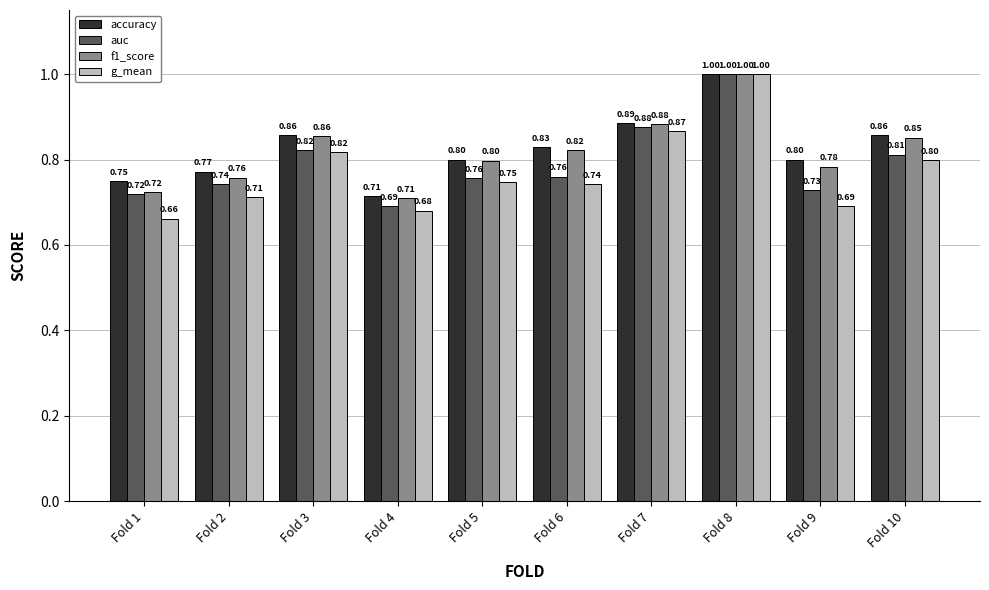

Between Fold 1 and Fold 4, which series saw the biggest shift?

accuracy